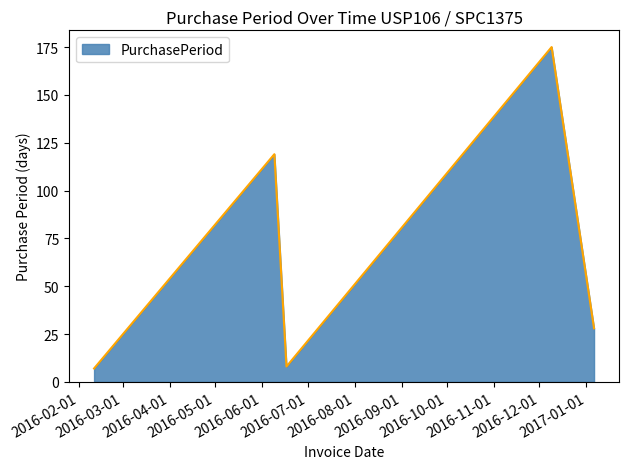

How many interior local peaks (higher than both neighbors) does the data have?

2